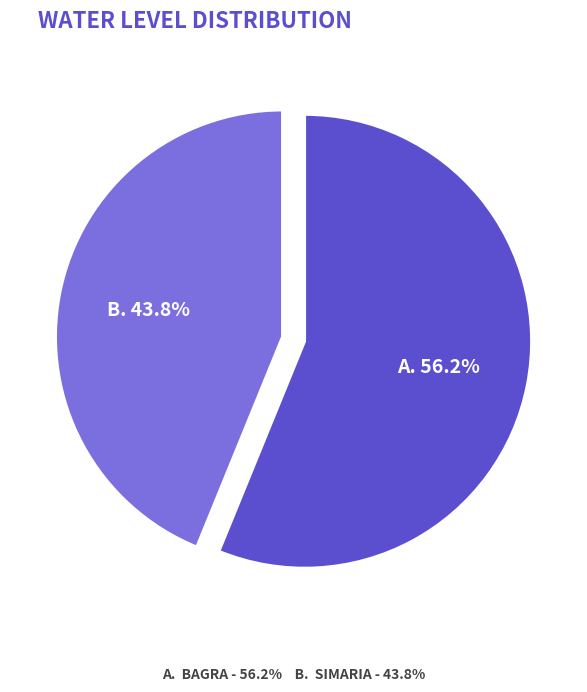

Does any single category account for the majority?

Yes